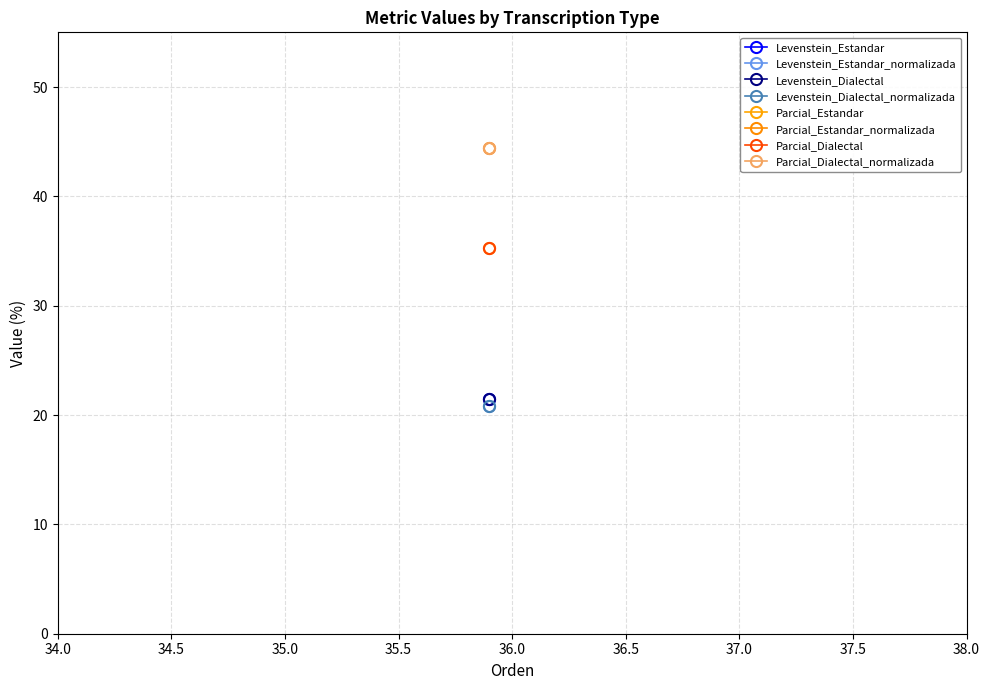

In Parcial, how many points are lower than both neighbors (excluding endpoints)?

1